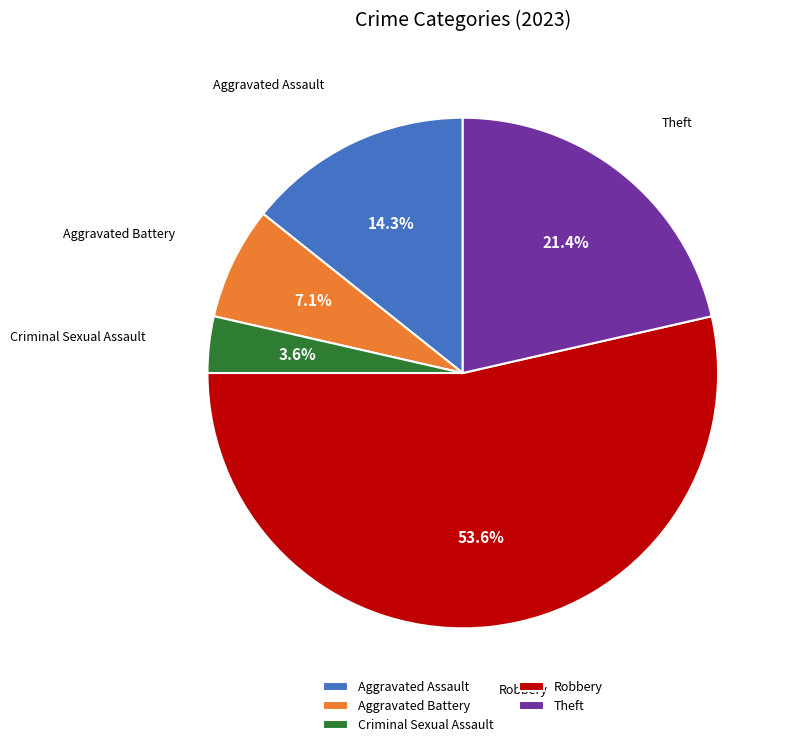

Which has a higher value, Aggravated Assault or Robbery?

Robbery